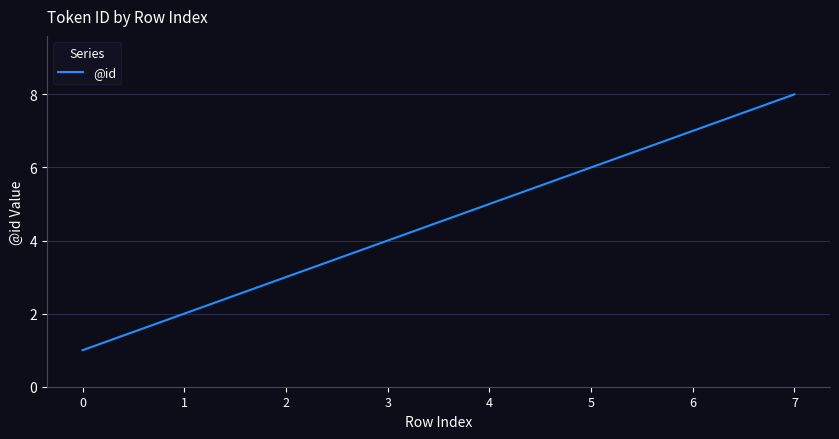

How many values are below 5?

4